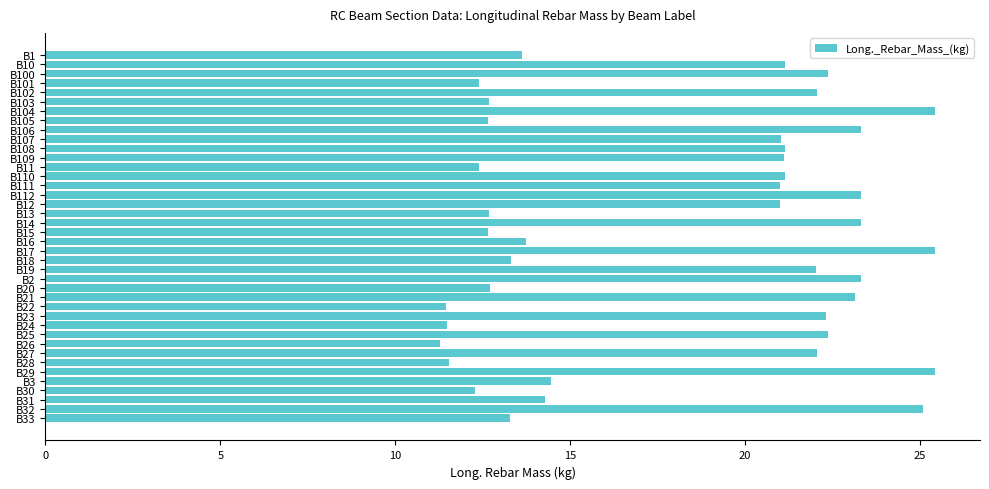

What is the smallest value displayed?

11.3